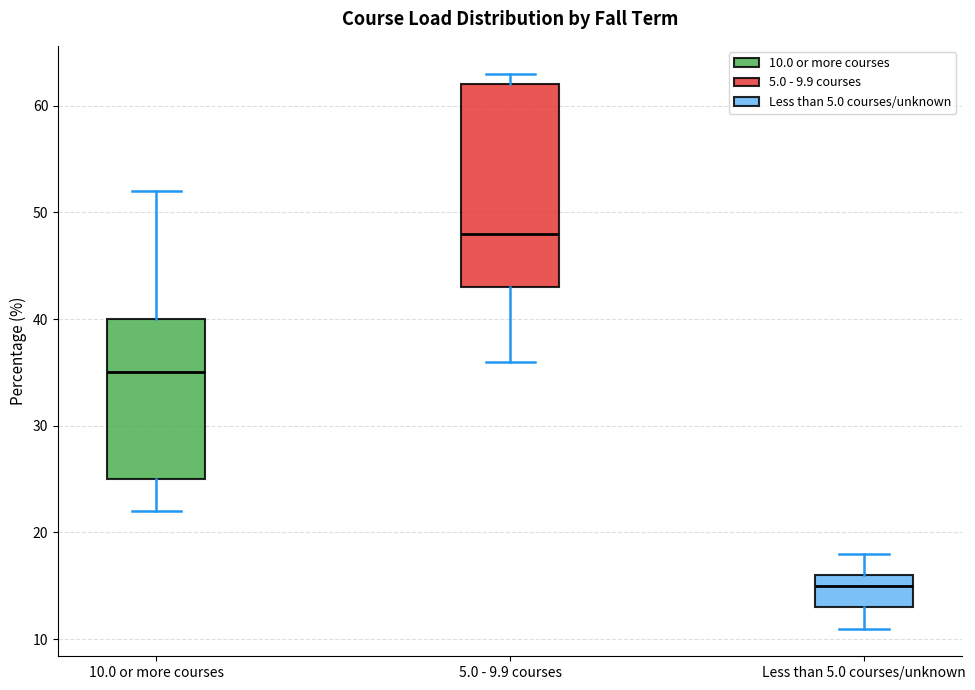

Reading left to right, transcribe this box plot: for each box, give where its median line is, the range the box spans, and where its two whiskers end, as read against the y-axis. The values are not printed on the chart, so give them approximately, as read against the axis.

10.0 or more courses: median 35, box 25 to 40, whiskers 22 to 52
5.0 - 9.9 courses: median 48, box 43 to 62, whiskers 36 to 63
Less than 5.0 courses/unknown: median 15, box 13 to 16, whiskers 11 to 18